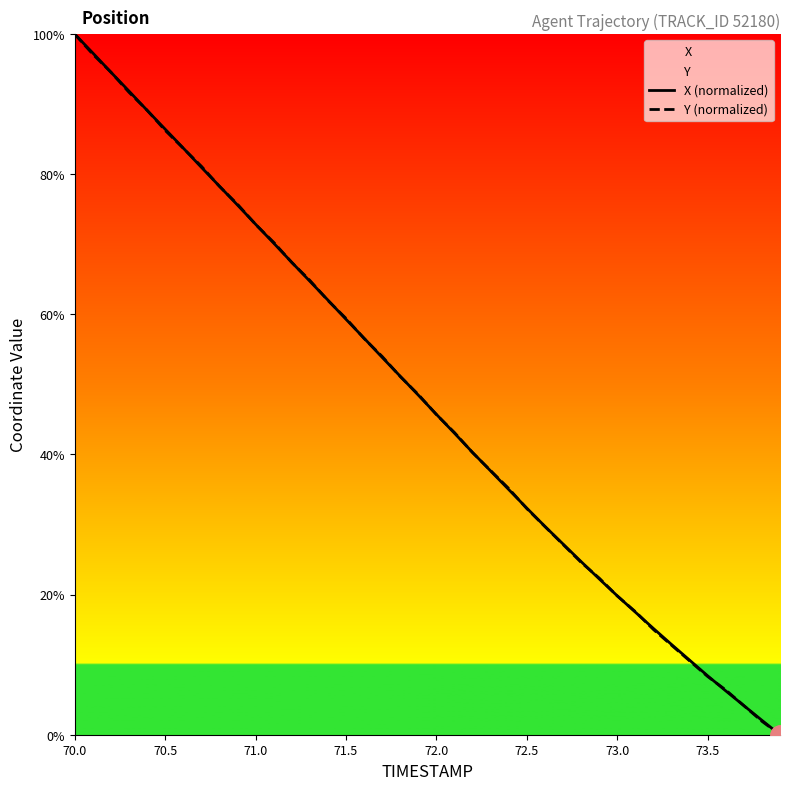

What is the highest value of the X (normalized) series?

100.0